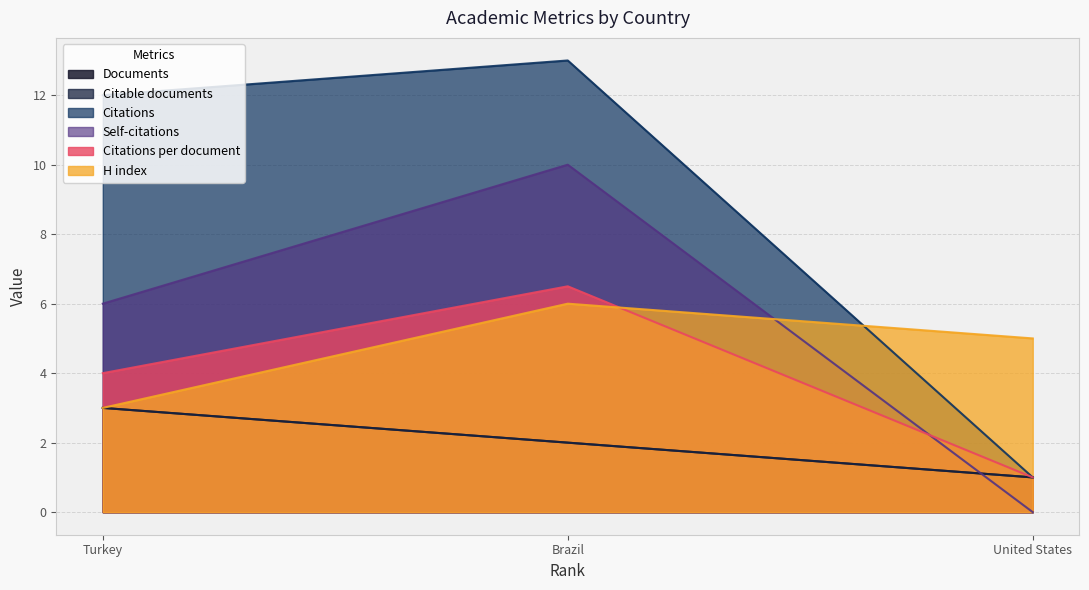

List the labels in order of H index value, smallest first.

Turkey, United States, Brazil